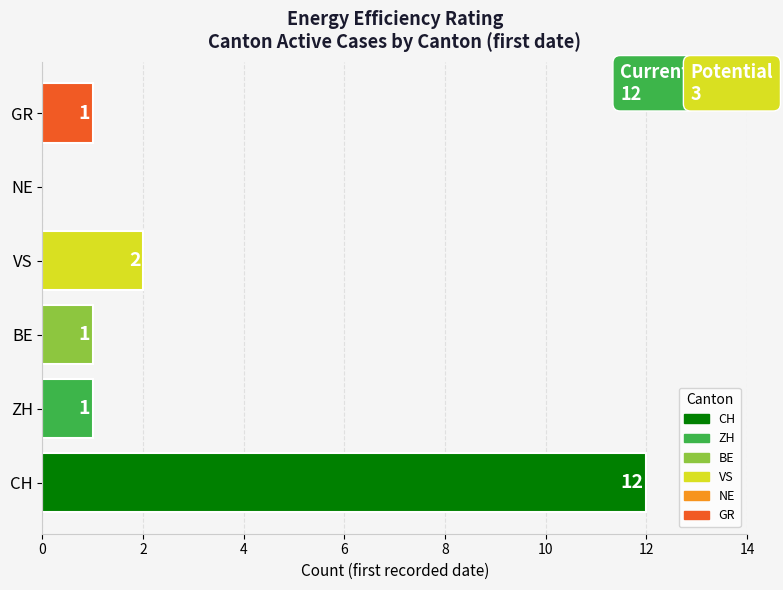

Reading bottom to top, transcribe all the data shown in this chart.

CH=12	ZH=1	BE=1	VS=2	NE=0	GR=1